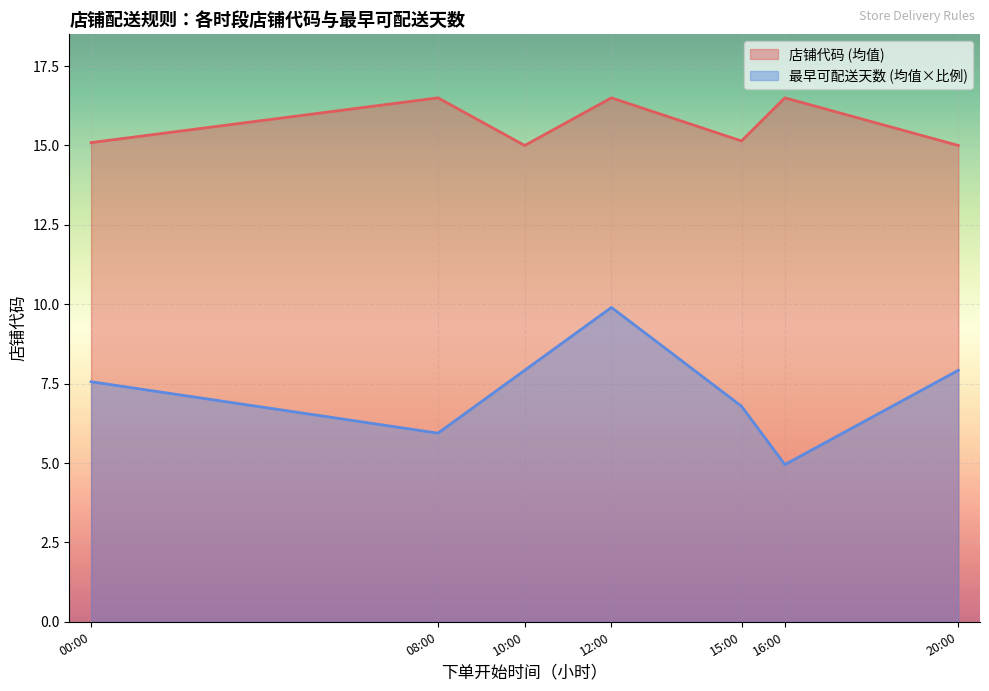

What is the maximum value shown in the chart?

16.5